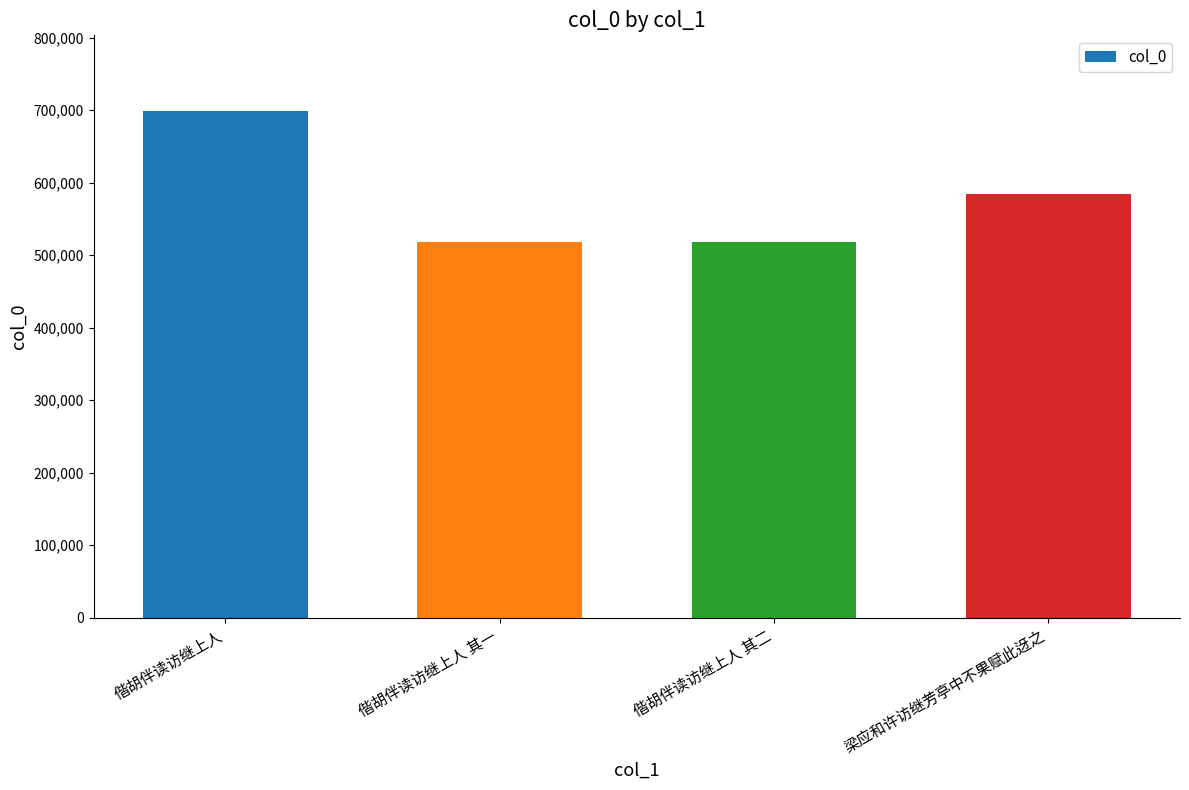

What is the label of the 3rd bar from the left?

偕胡伴读访继上人 其二